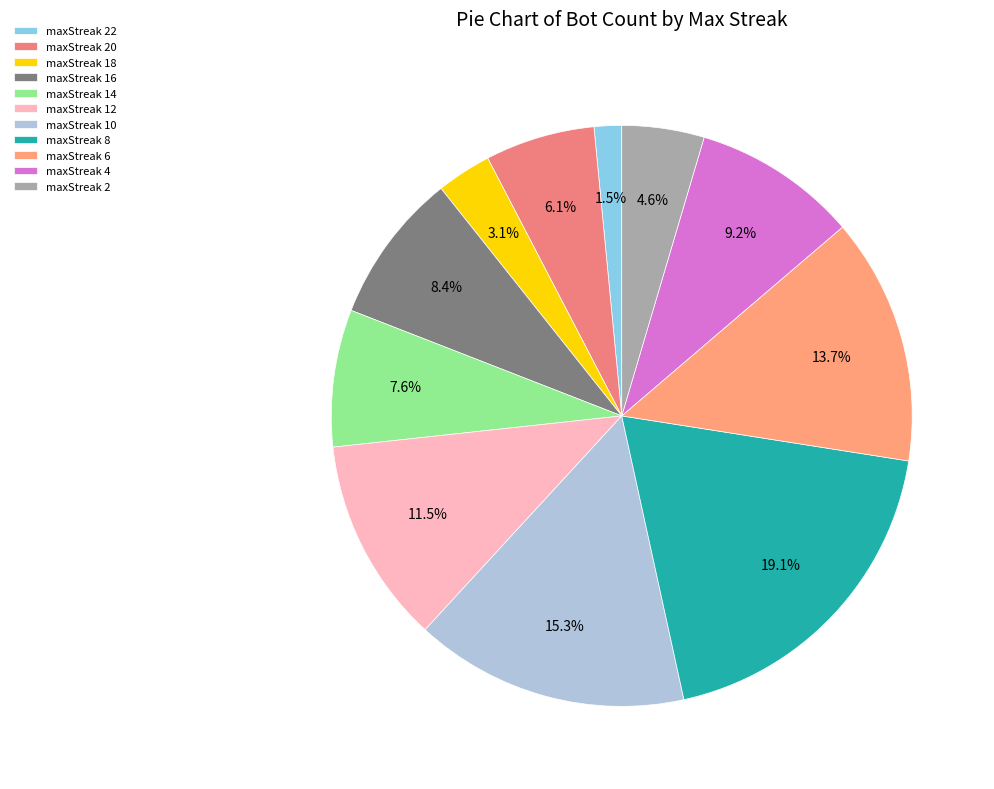

What is the smallest slice in the pie chart?

maxStreak 22